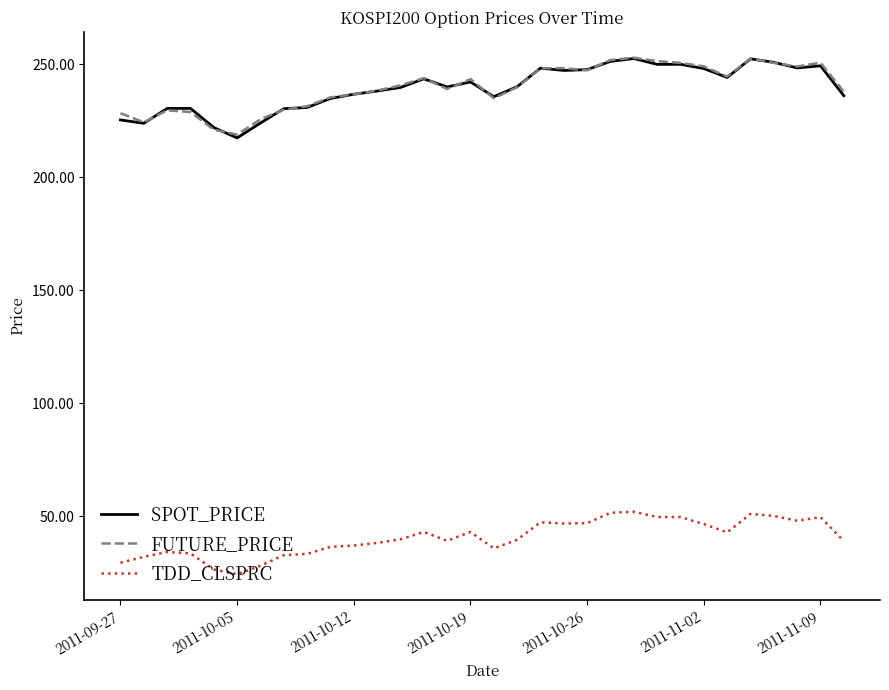

True or false: TDD_CLSPRC and FUTURE_PRICE intersect in this chart.

False